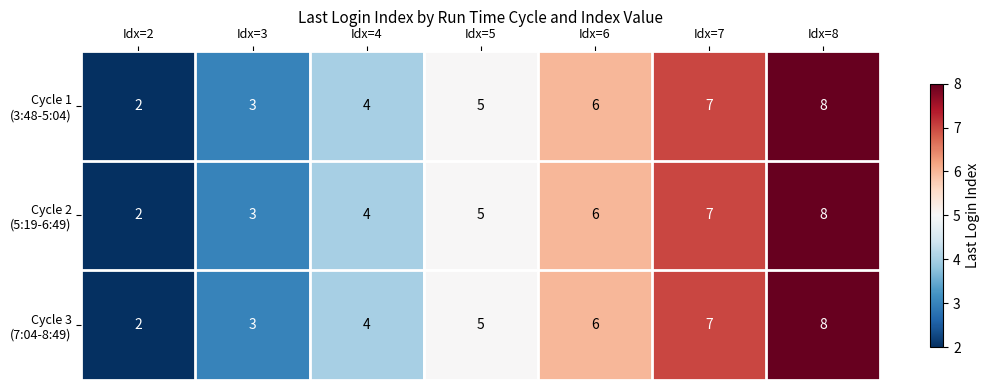

Which label corresponds to the smallest value in the chart?

Idx=2